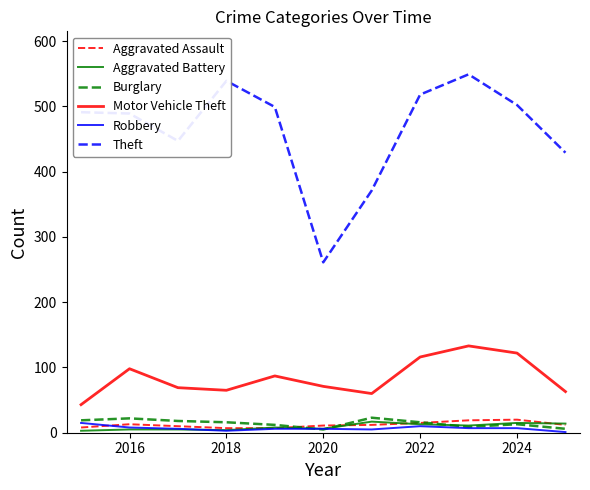

Does the chart have visible grid lines?

No